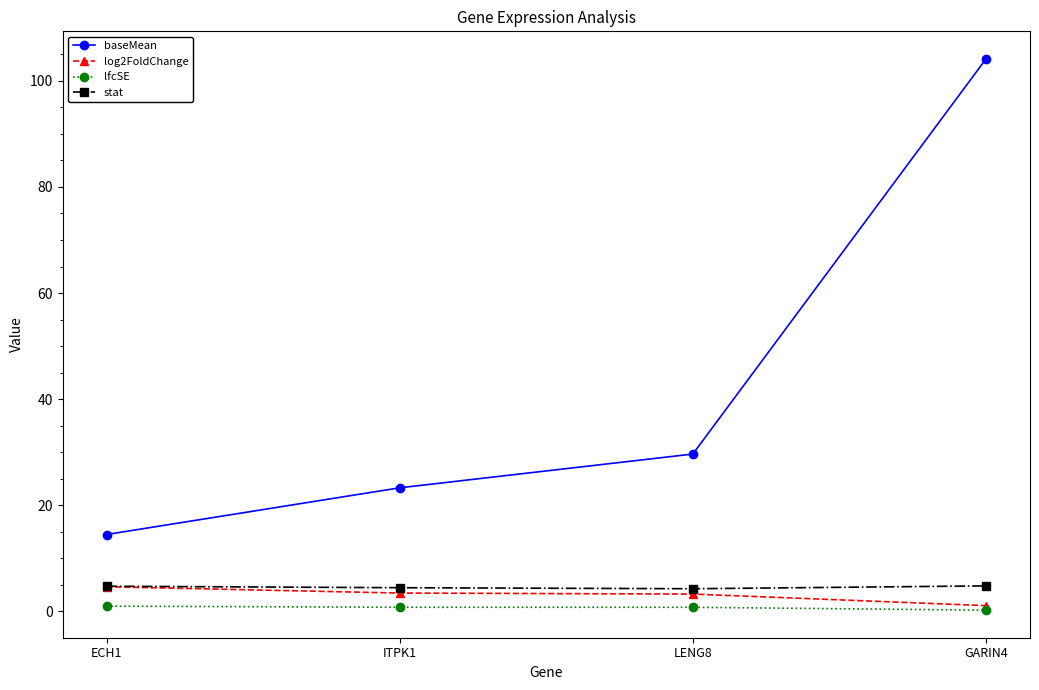

True or false: stat and baseMean cross at least once.

False